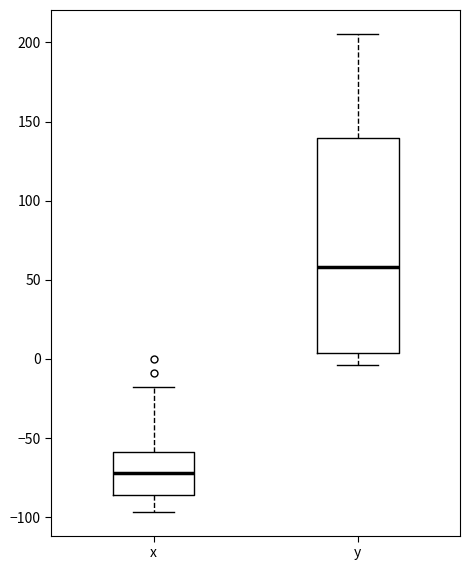

Reading left to right, read every box against the y-axis: the position of its median line, the range the box covers, and the ends of its whiskers. The values are not printed on the chart, so give them approximately, as read against the axis.

x: median -70, box -85 to -60, whiskers -95 to -20
y: median 60, box 5 to 140, whiskers -5 to 205